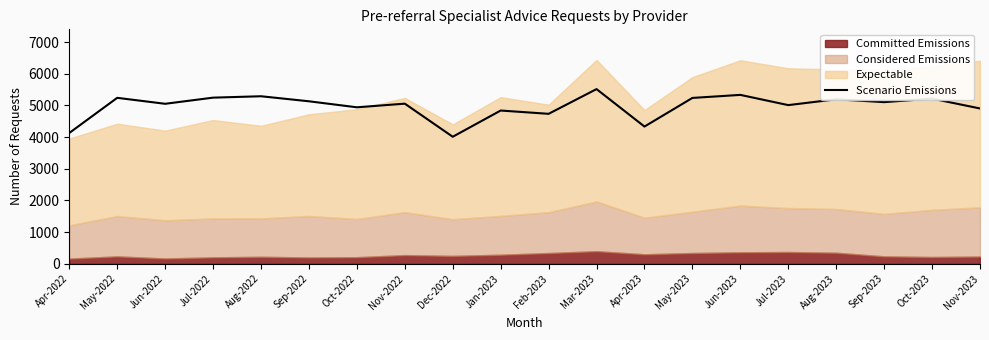

True or false: the data has more than 0 interior local peaks.

True